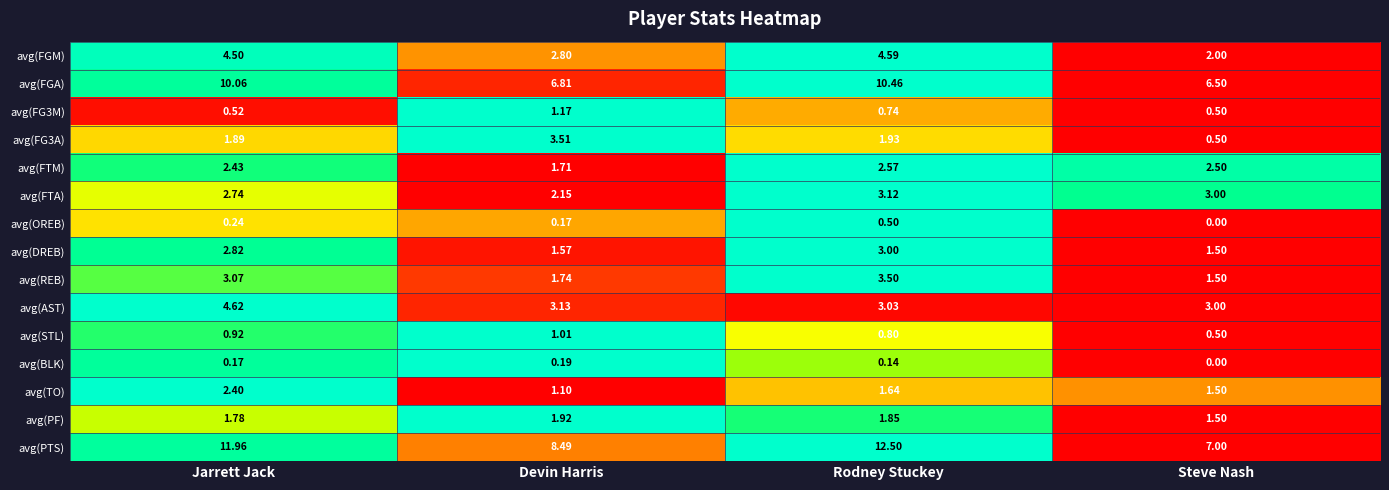

How many data points does each series have?

4